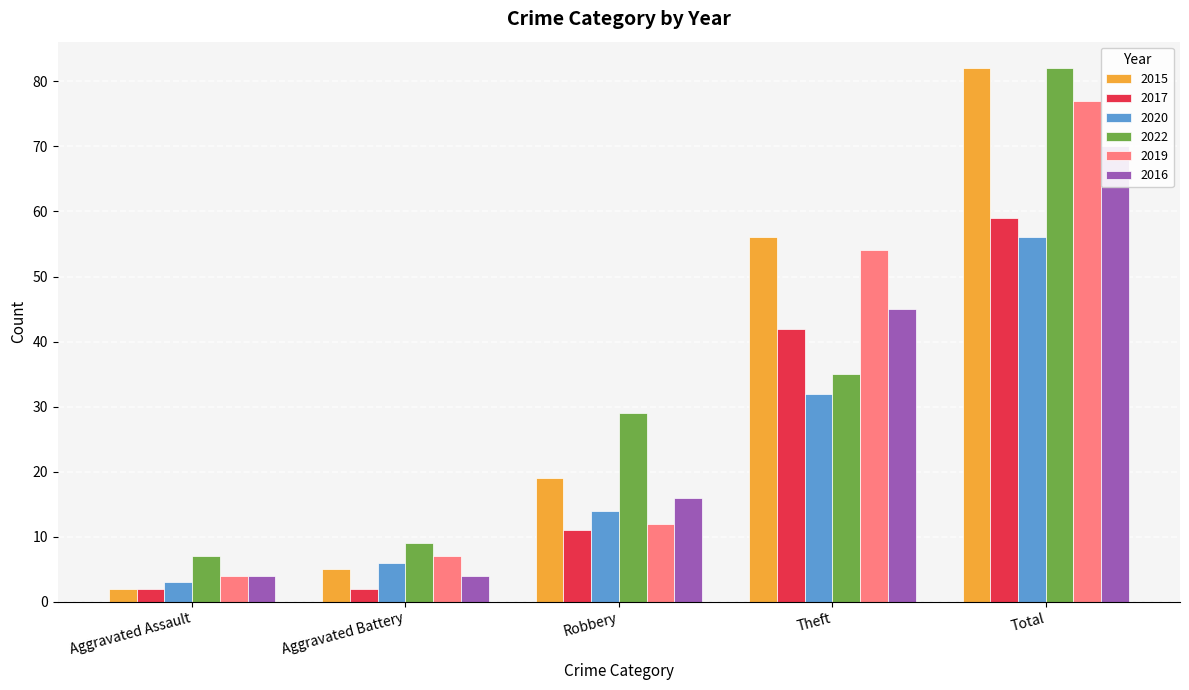

The 2017 series shows 3 at Aggravated Assault. True or false?

False